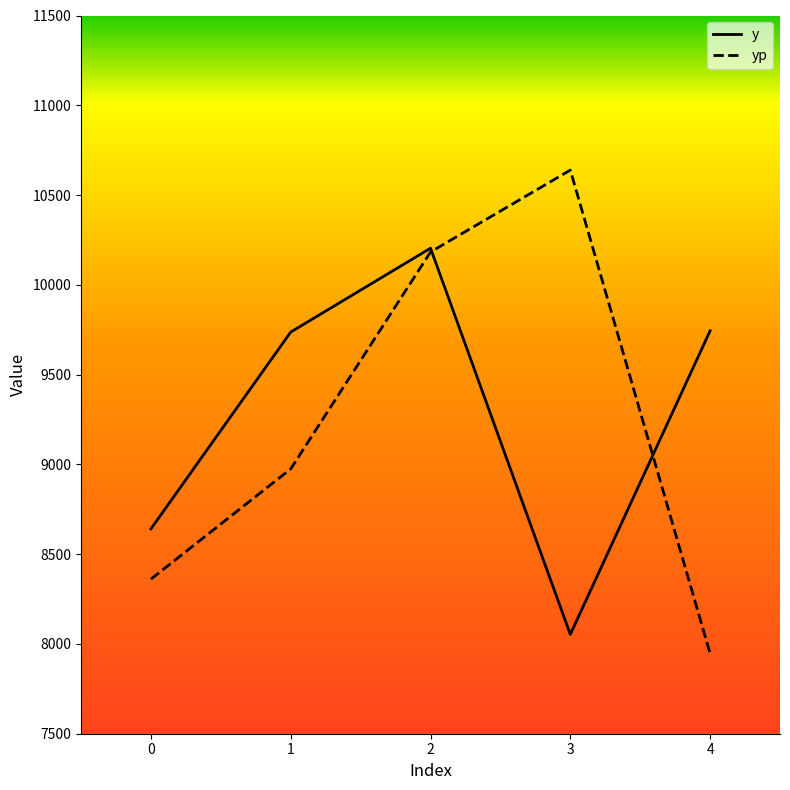

How many values in the y series exceed 9736?

3